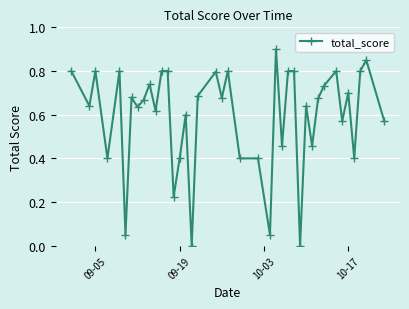

What is the sum of all values?

23.6